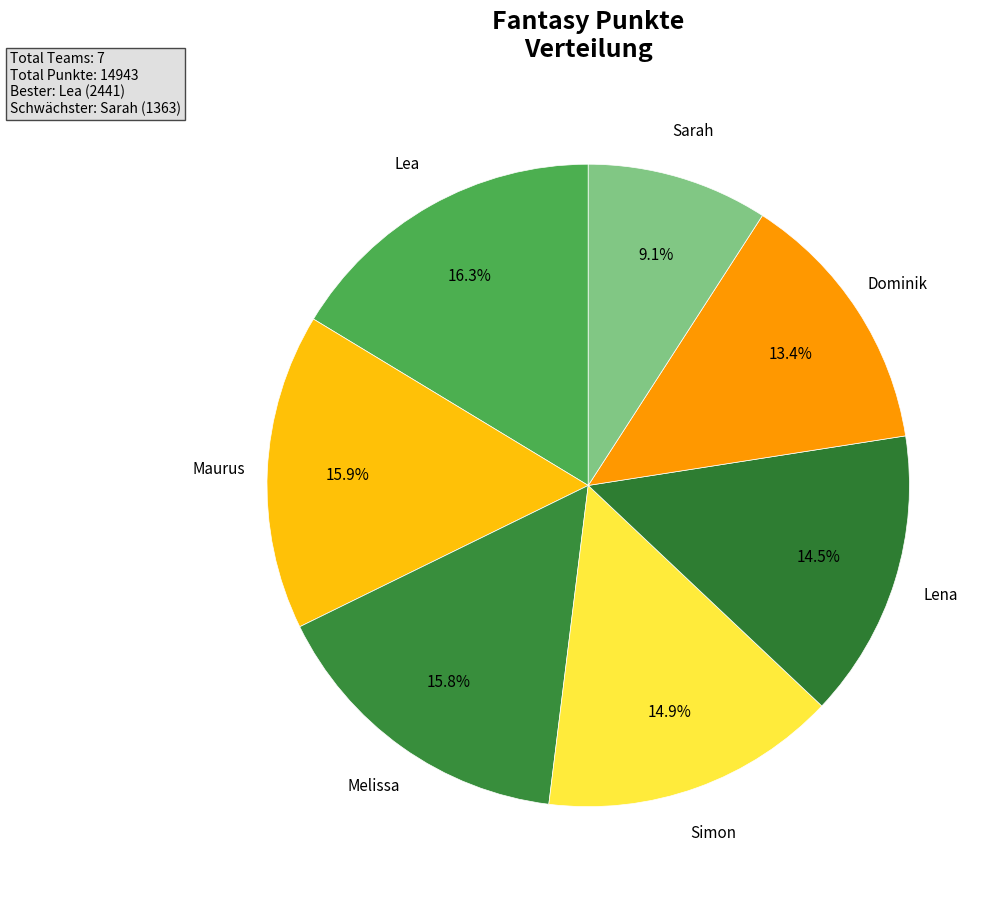

To the nearest percent, what is the average slice percentage?

14%